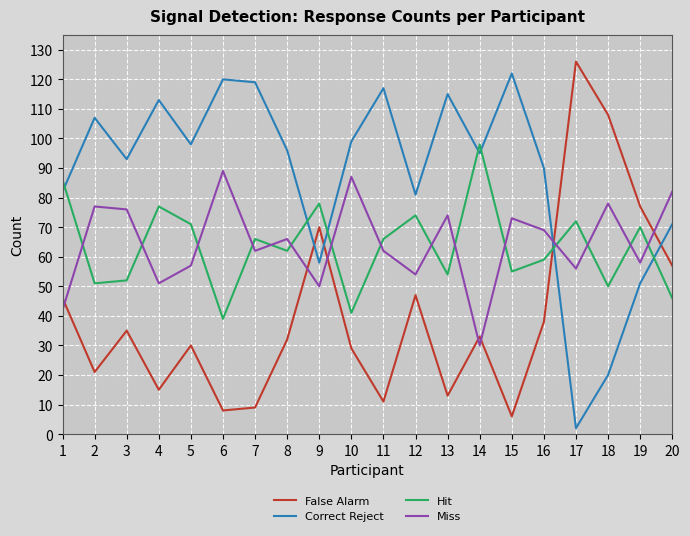

What is the maximum value shown in the chart?

126